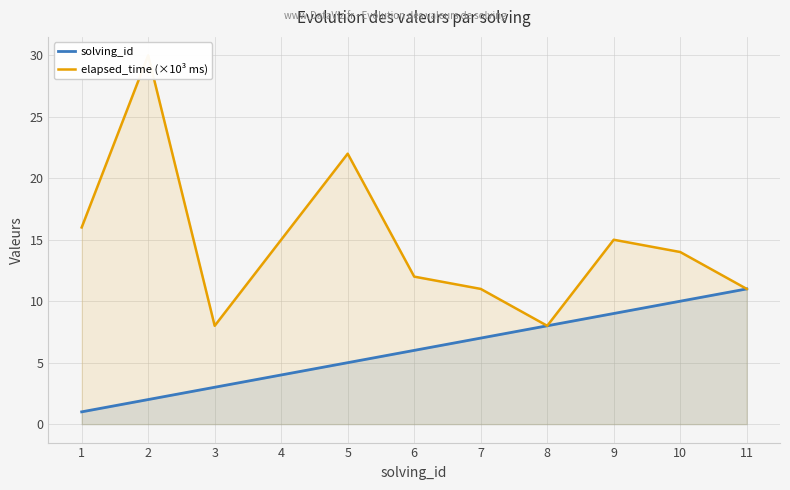

Which label corresponds to the largest value in the chart?

2